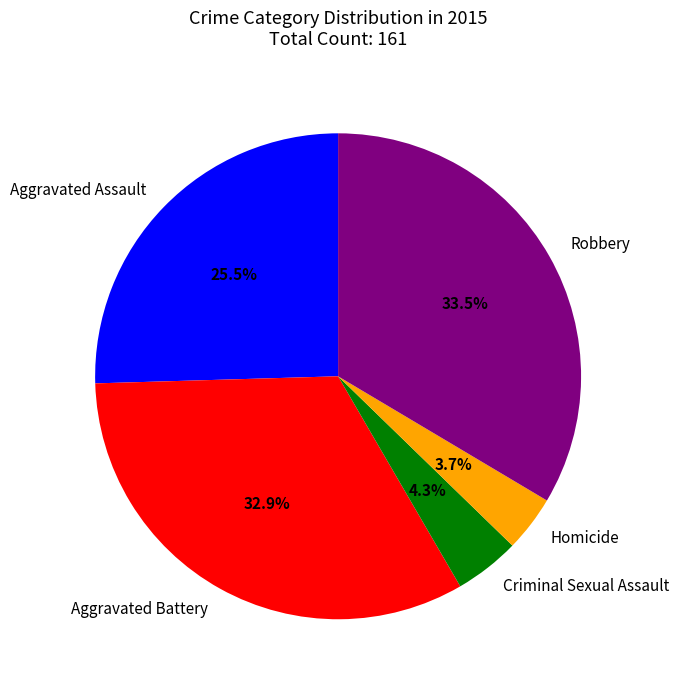

Is there a majority slice in this chart?

No